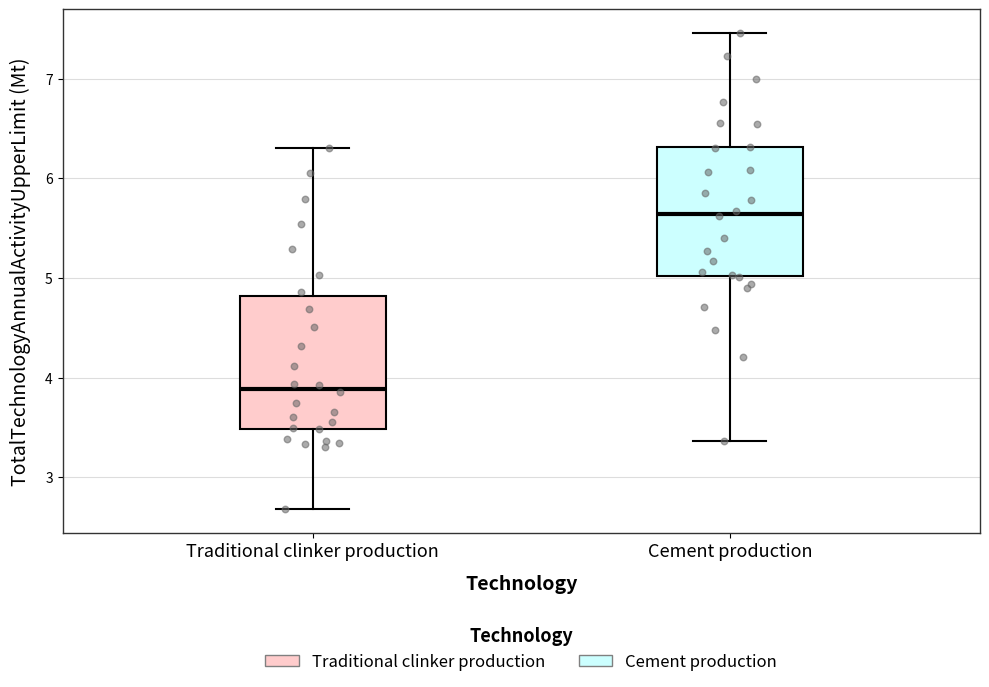

Where does the upper whisker of the box for Cement production end on the y-axis? The values are not printed on the chart, so give them approximately, as read against the axis.

7.5